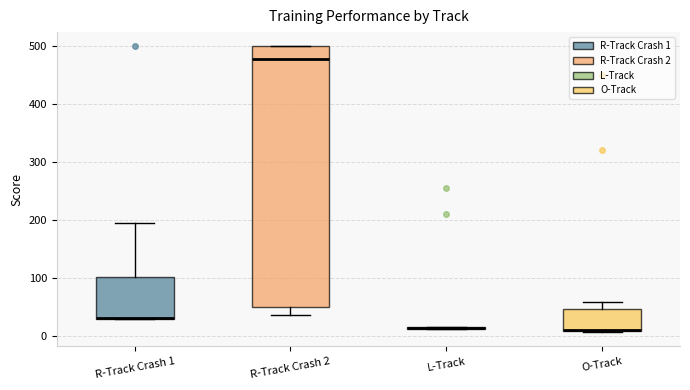

Where does the upper whisker of the box for O-Track end on the y-axis? The values are not printed on the chart, so give them approximately, as read against the axis.

60